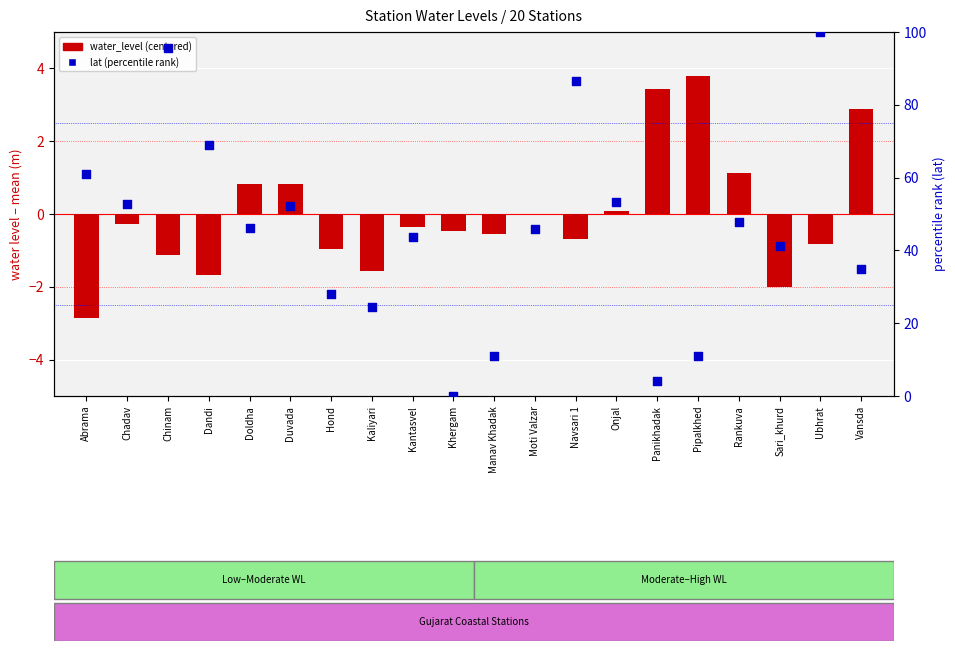

Is the value of lat (percentile rank) at Onjal greater than the value of water_level (centered) at Panikhadak?

Yes